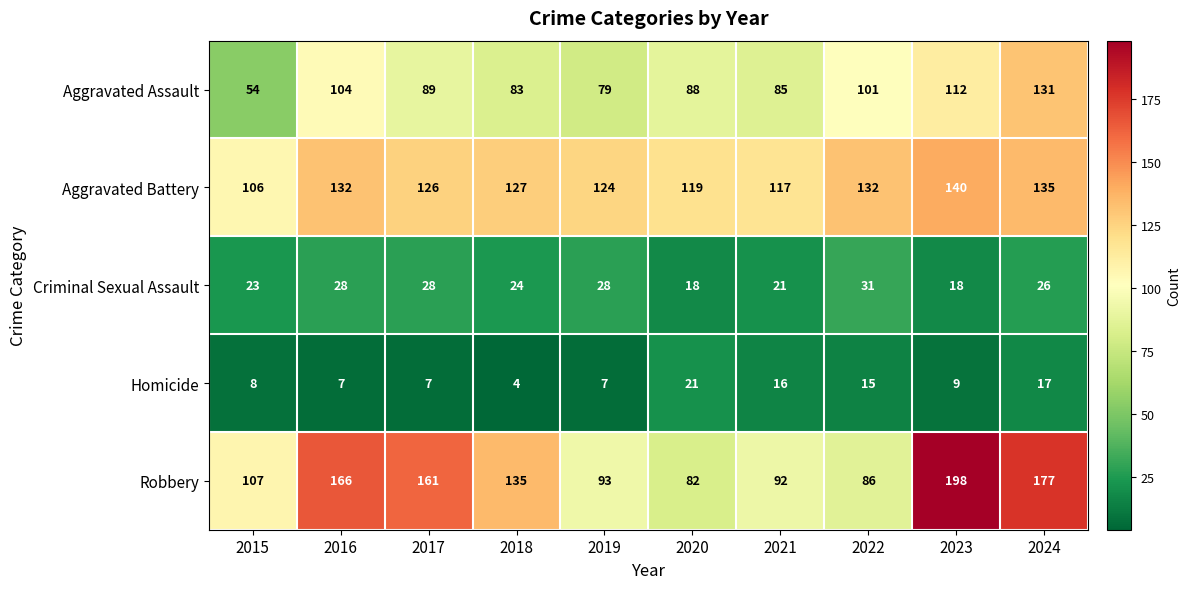

Which category has the highest value in the Aggravated Assault series?

2024